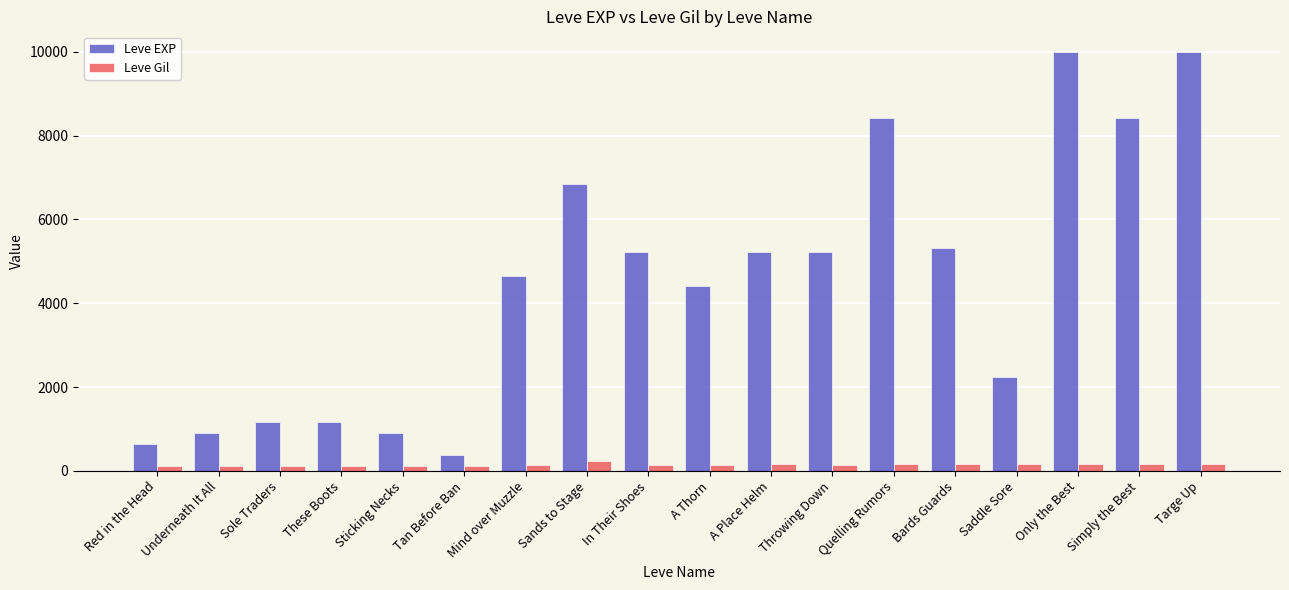

Is the value of Leve Gil at Saddle Sore greater than the value of Leve EXP at Bards Guards?

No